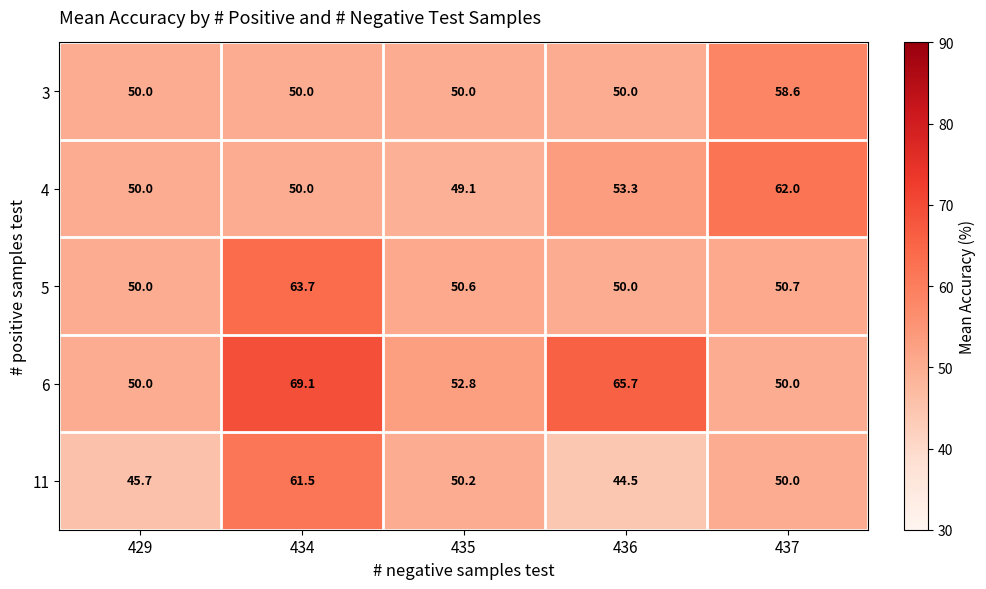

Reading left to right, transcribe all the data shown in this chart.

3: 50.0	50.0	50.0	50.0	58.6
4: 50.0	50.0	49.1	53.3	62.0
5: 50.0	63.7	50.6	50.0	50.7
6: 50.0	69.1	52.8	65.7	50.0
11: 45.7	61.5	50.2	44.5	50.0